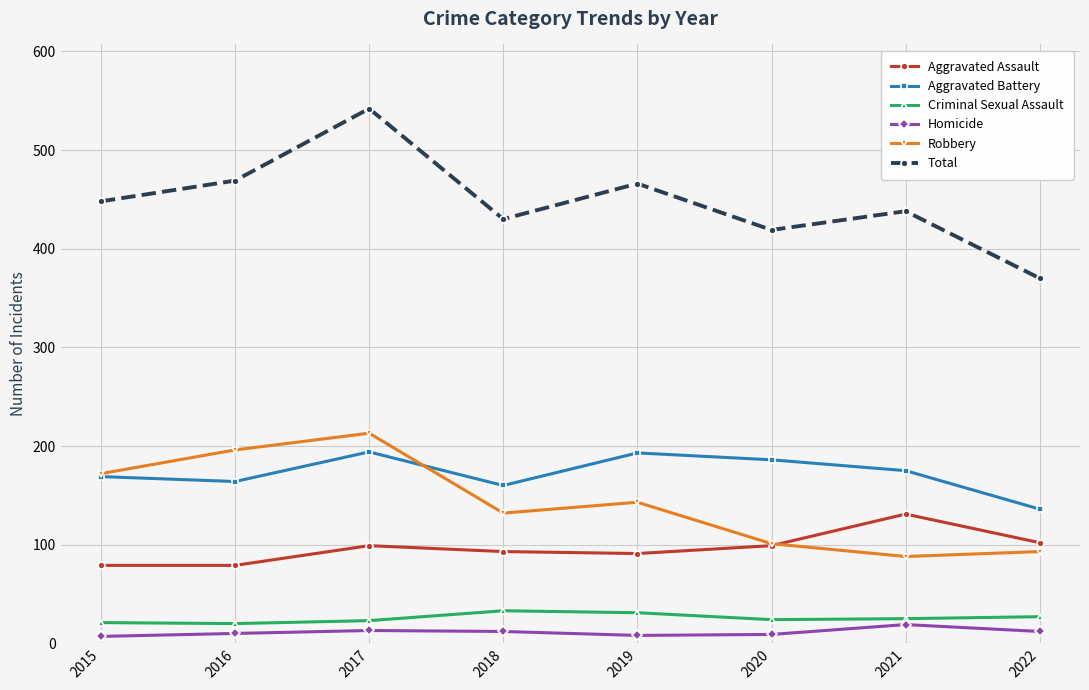

What is the greatest value displayed?

542